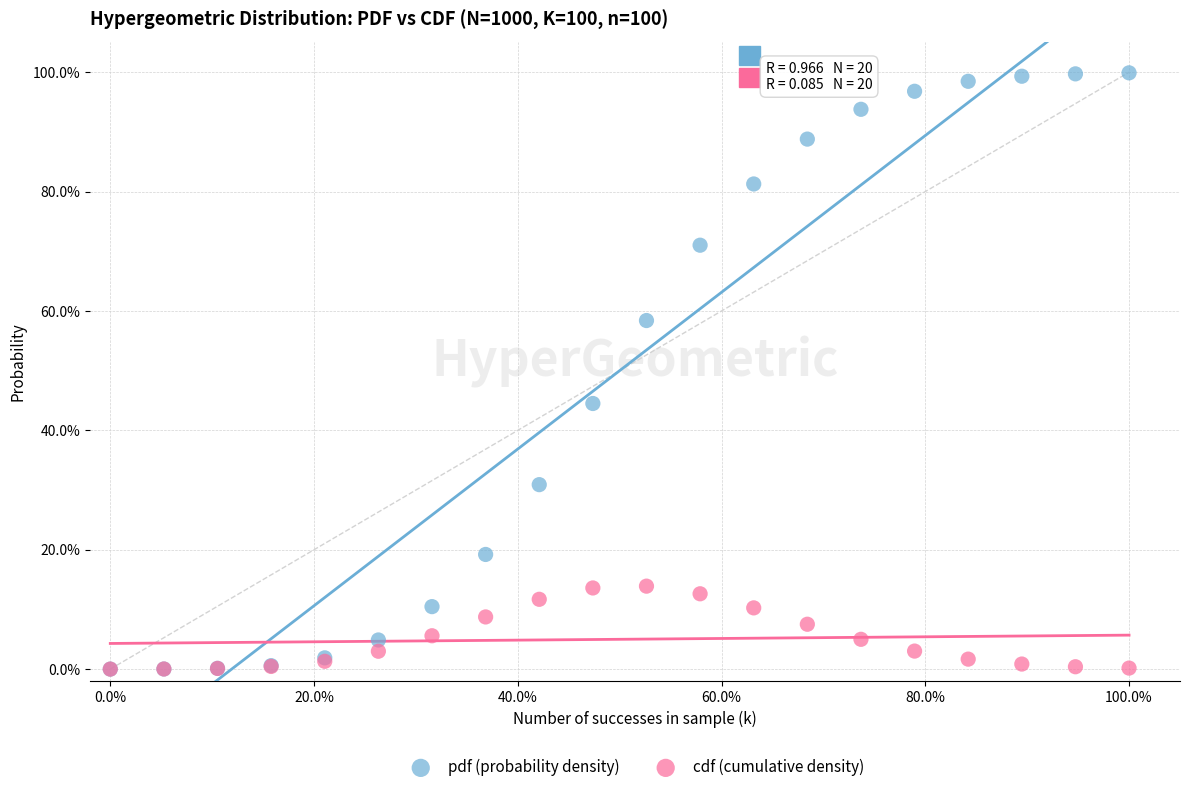

Across all series, what Y value is closest to 49?

44.5